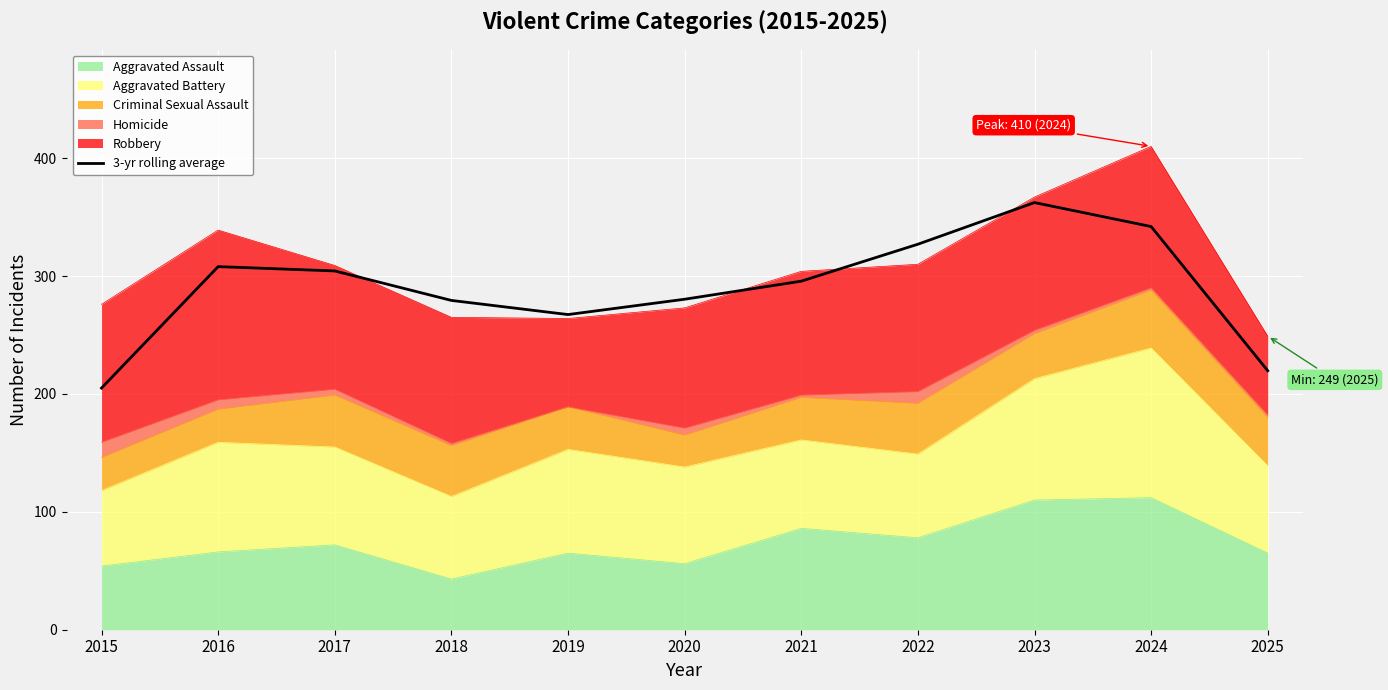

Reading left to right, extract all data points from this chart.

2015=205.0	2016=308.0	2017=304.3	2018=279.3	2019=267.3	2020=280.3	2021=295.7	2022=327.0	2023=362.3	2024=342.0	2025=219.7